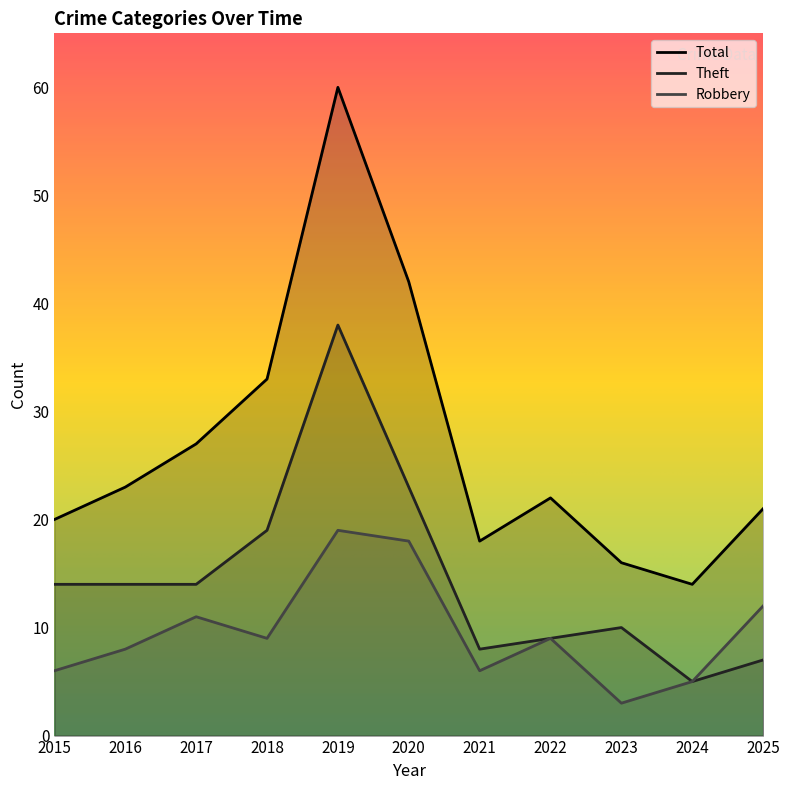

At which label is Theft closest to 21?

2018